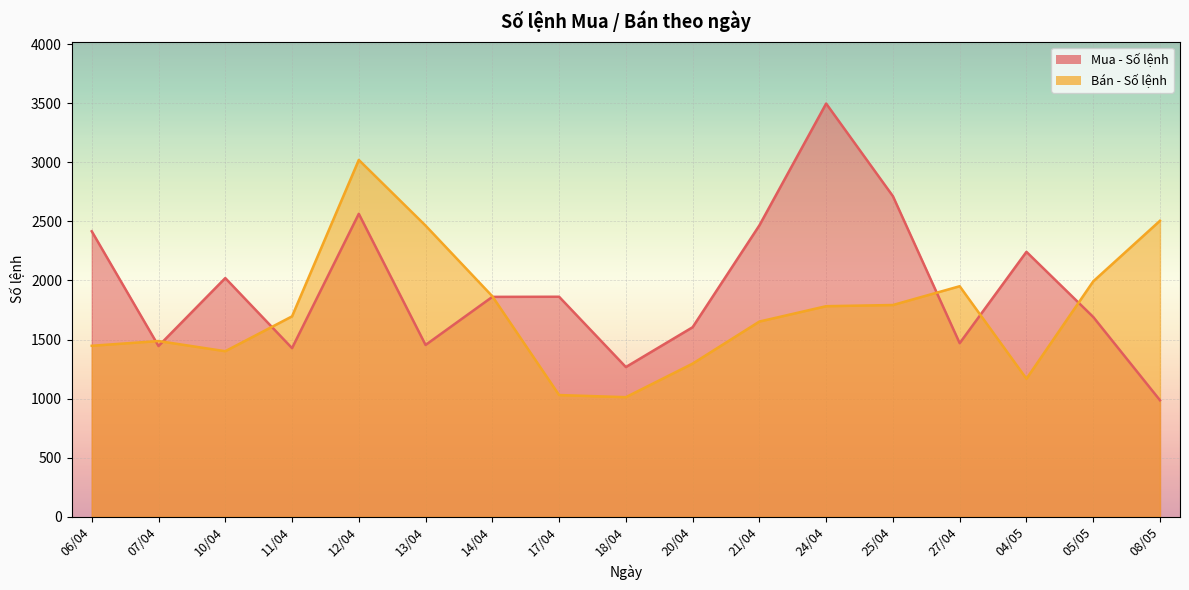

At which label is Bán - Số lệnh closest to 2016?

05/05